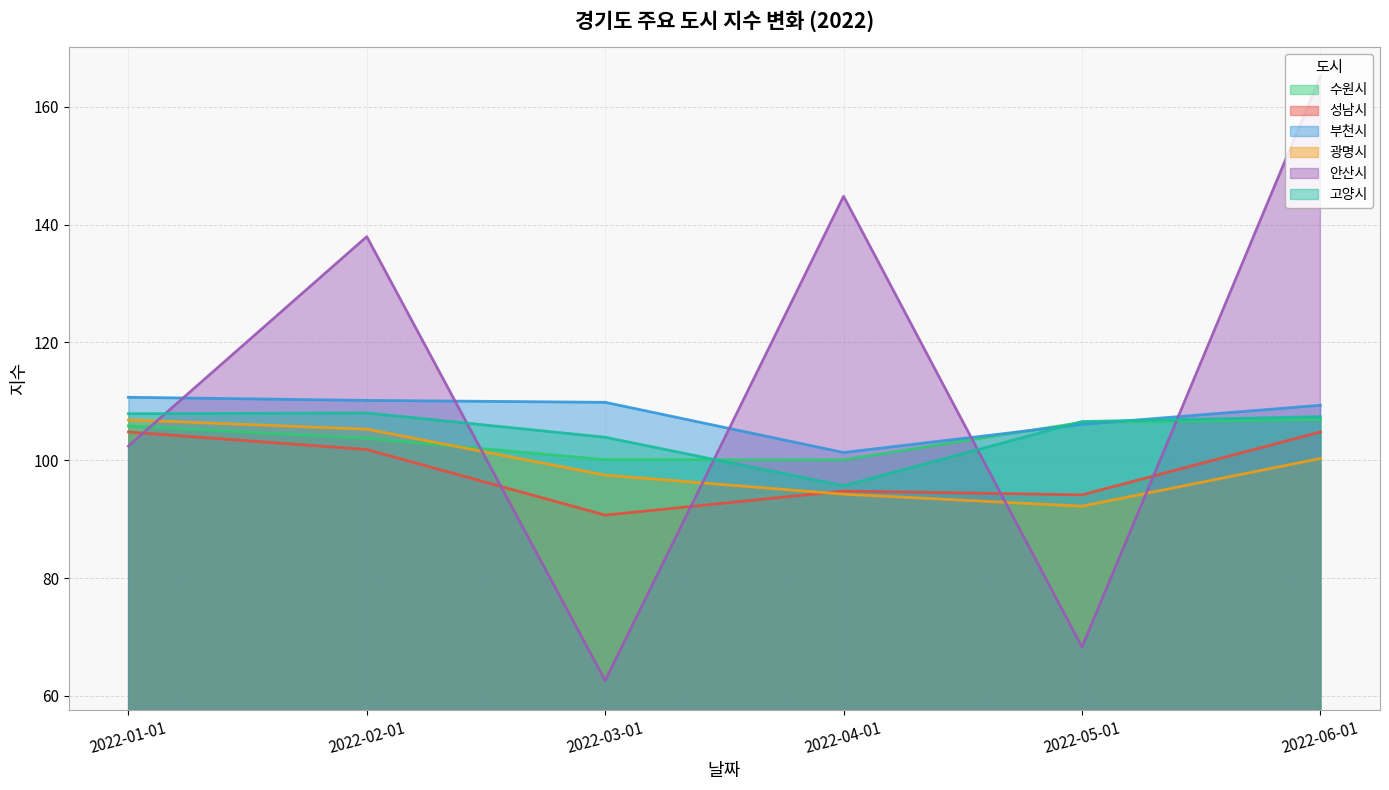

The value of 수원시 at 2022-01-01 is 105.8. True or false?

True